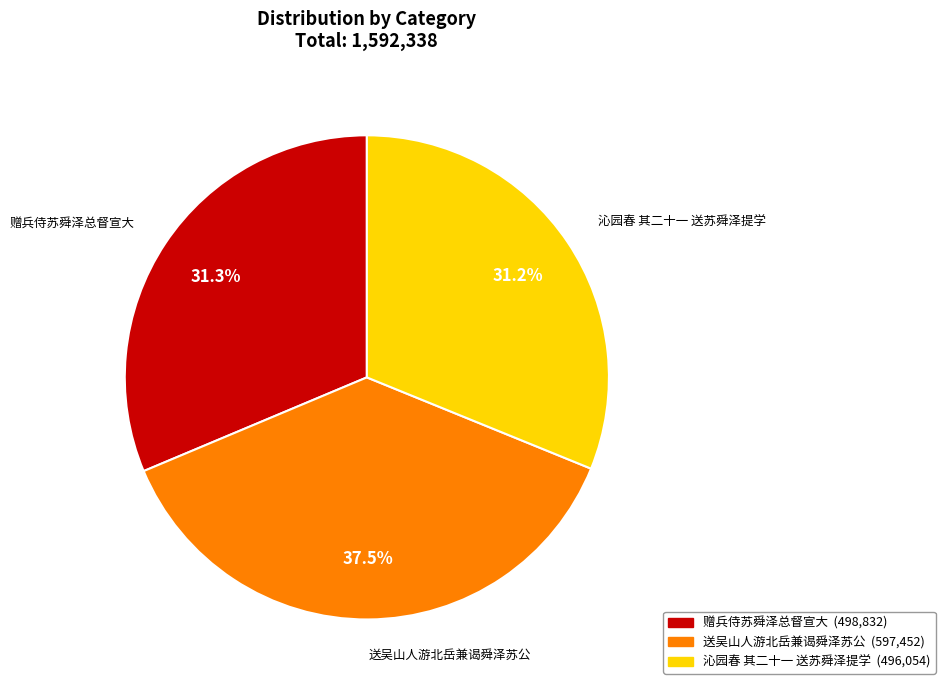

Is 送吴山人游北岳兼谒舜泽苏公 the majority of the pie?

No